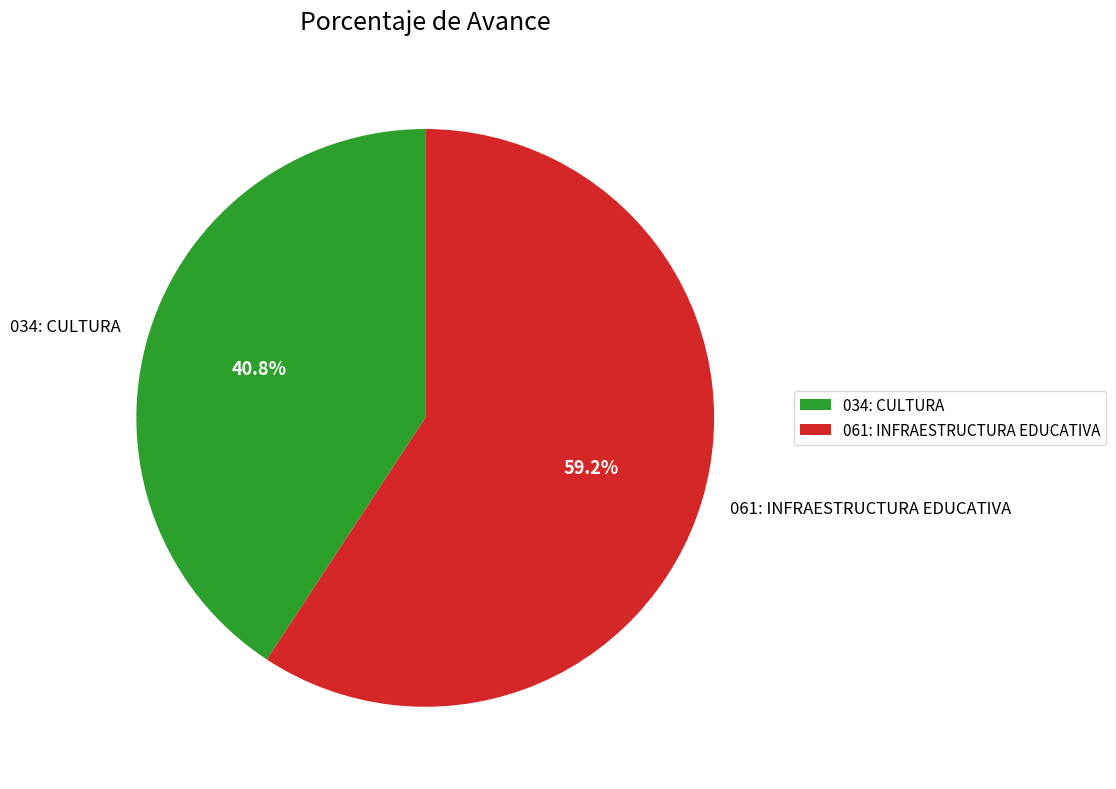

Approximately how many times larger is the value at 034: CULTURA compared to 061: INFRAESTRUCTURA EDUCATIVA?

0.7